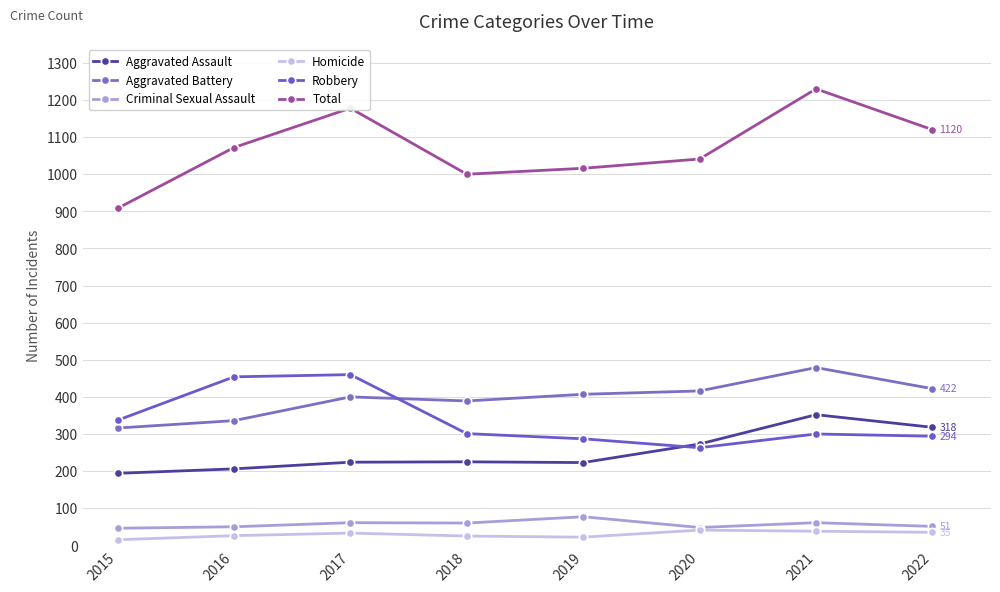

True or false: Aggravated Battery and Aggravated Assault cross at least once.

False